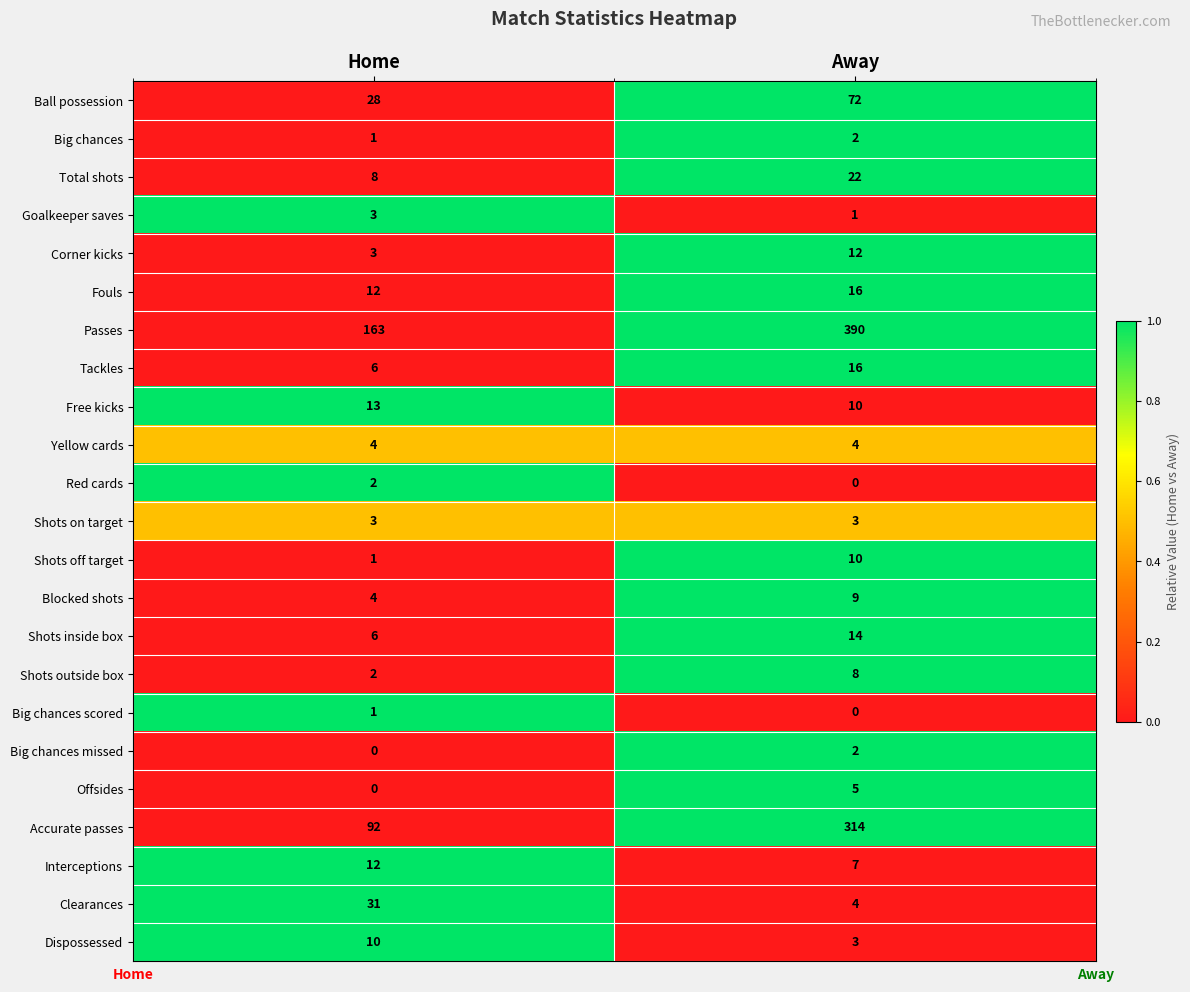

Which series has the largest total across all categories?

Passes